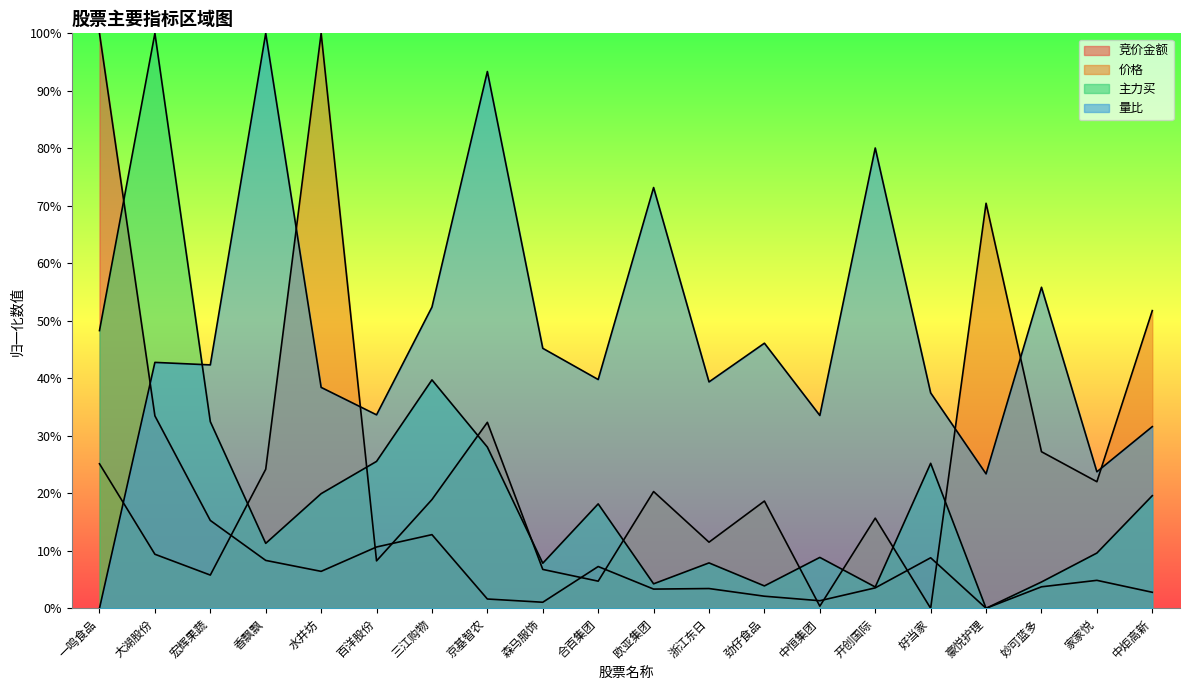

What is the difference between the maximum and minimum values in the 主力买 series?

1.0